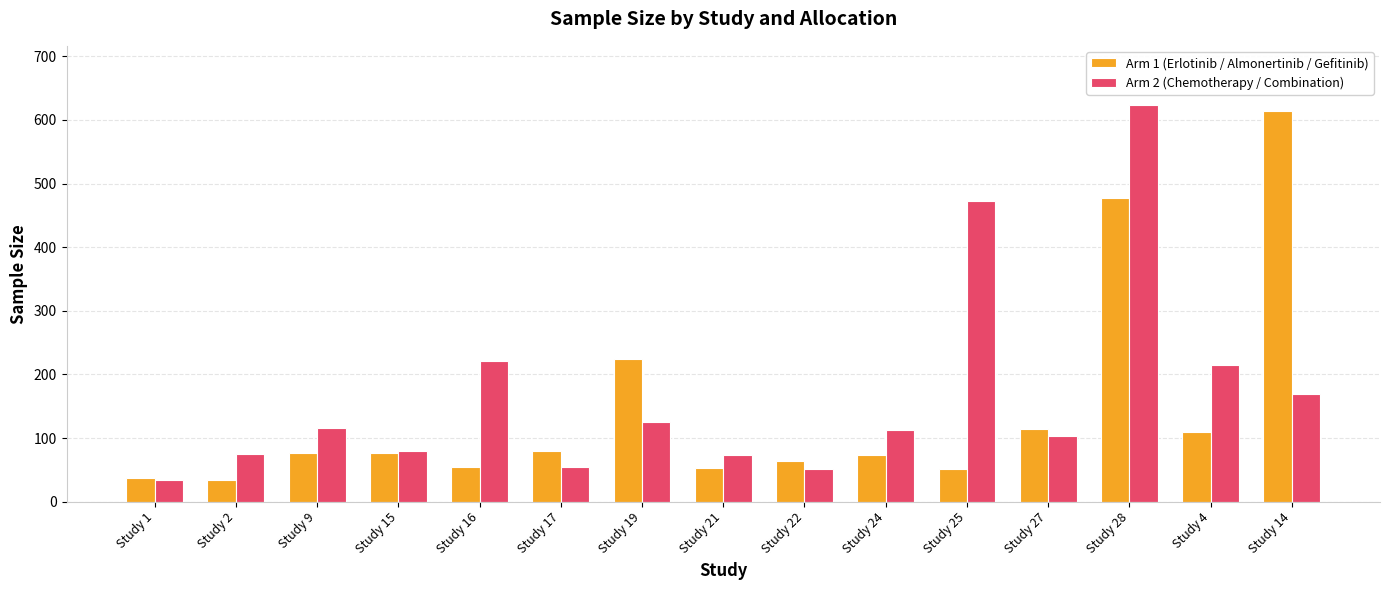

What is the difference between the Arm 2 (Chemotherapy / Combination) values at Study 21 and Study 16?

148